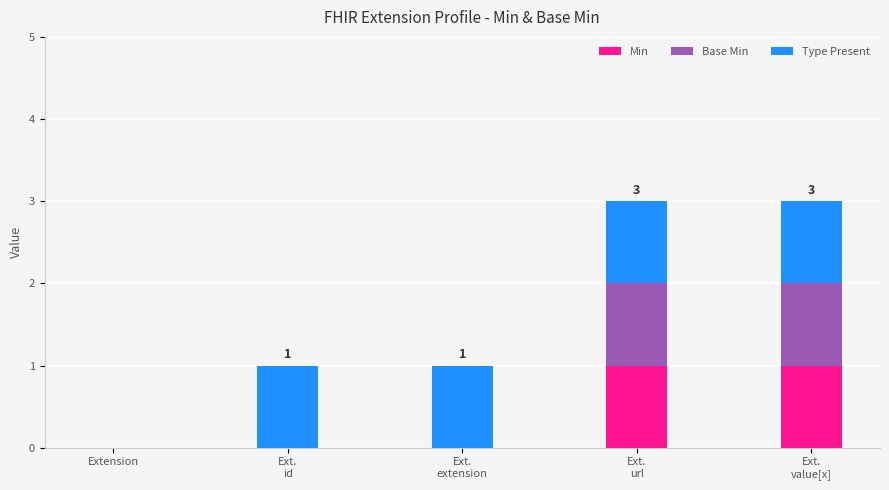

Count the number of categories in the chart.

5